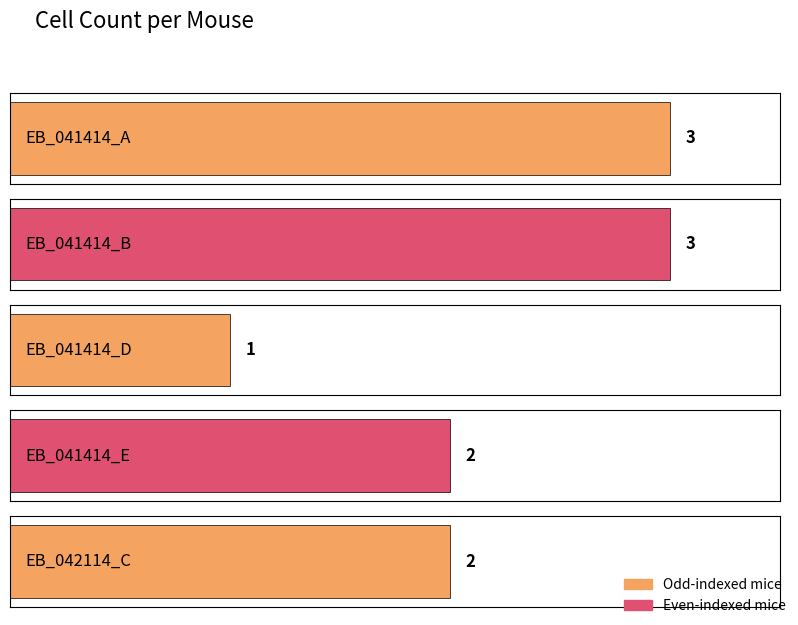

What is the sum of the values at EB_041414_B and EB_041414_D?

4